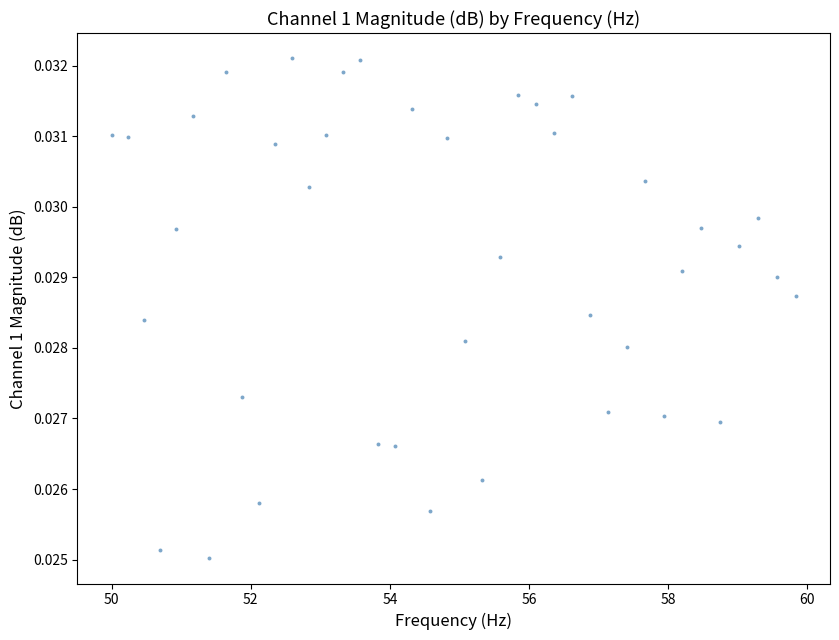

What is the range of X values (max minus min)?

9.8